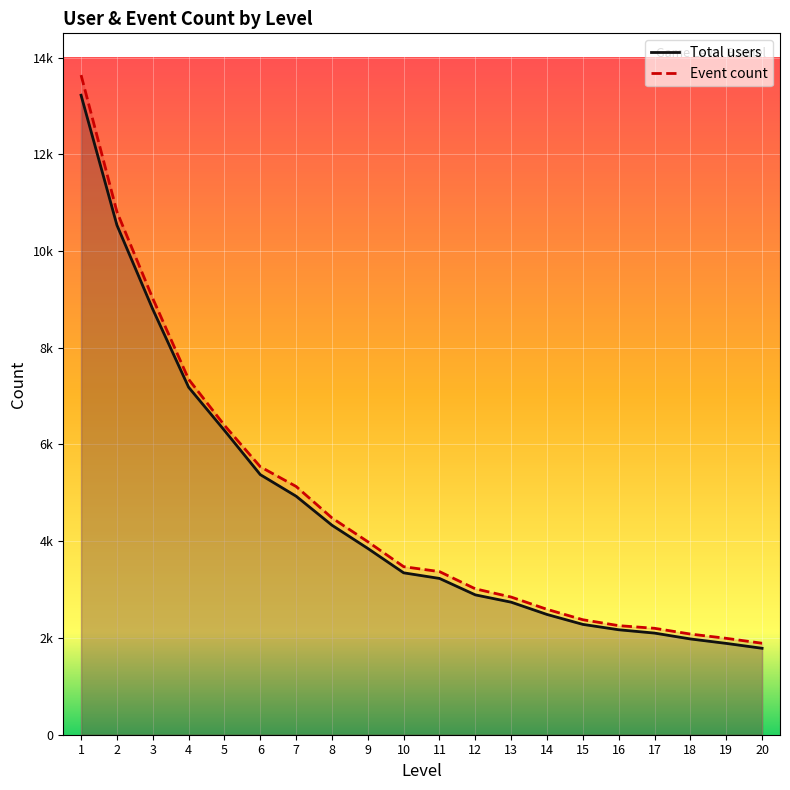

What is the difference between the maximum and minimum values in the Event count series?

11746